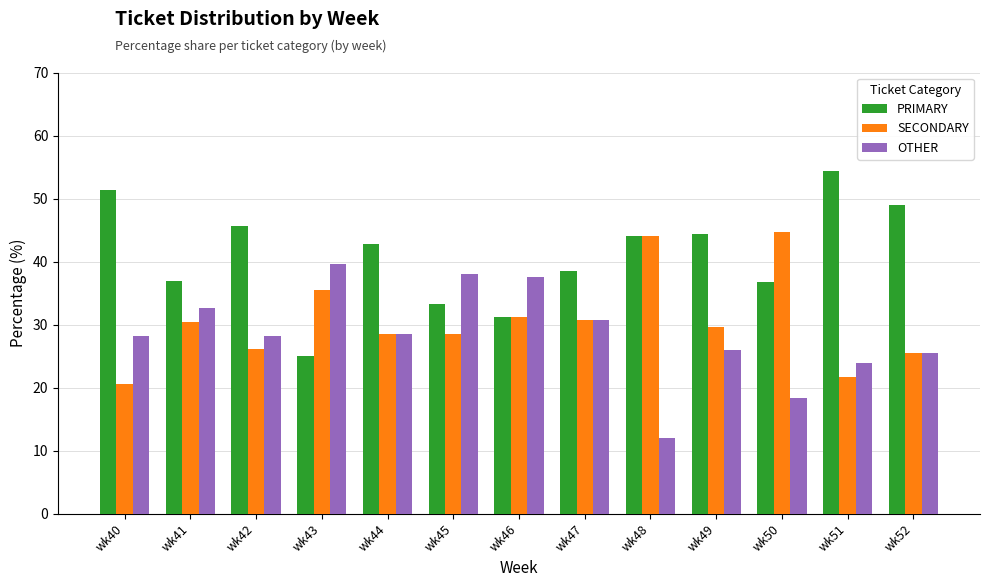

Where does the PRIMARY series first go above 42?

wk40